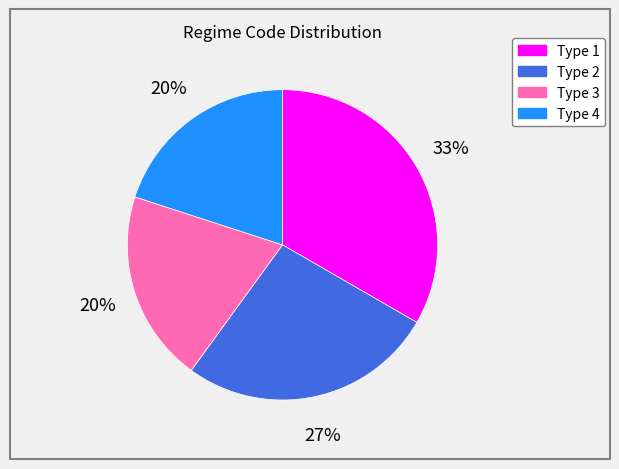

Does any single category account for the majority?

No